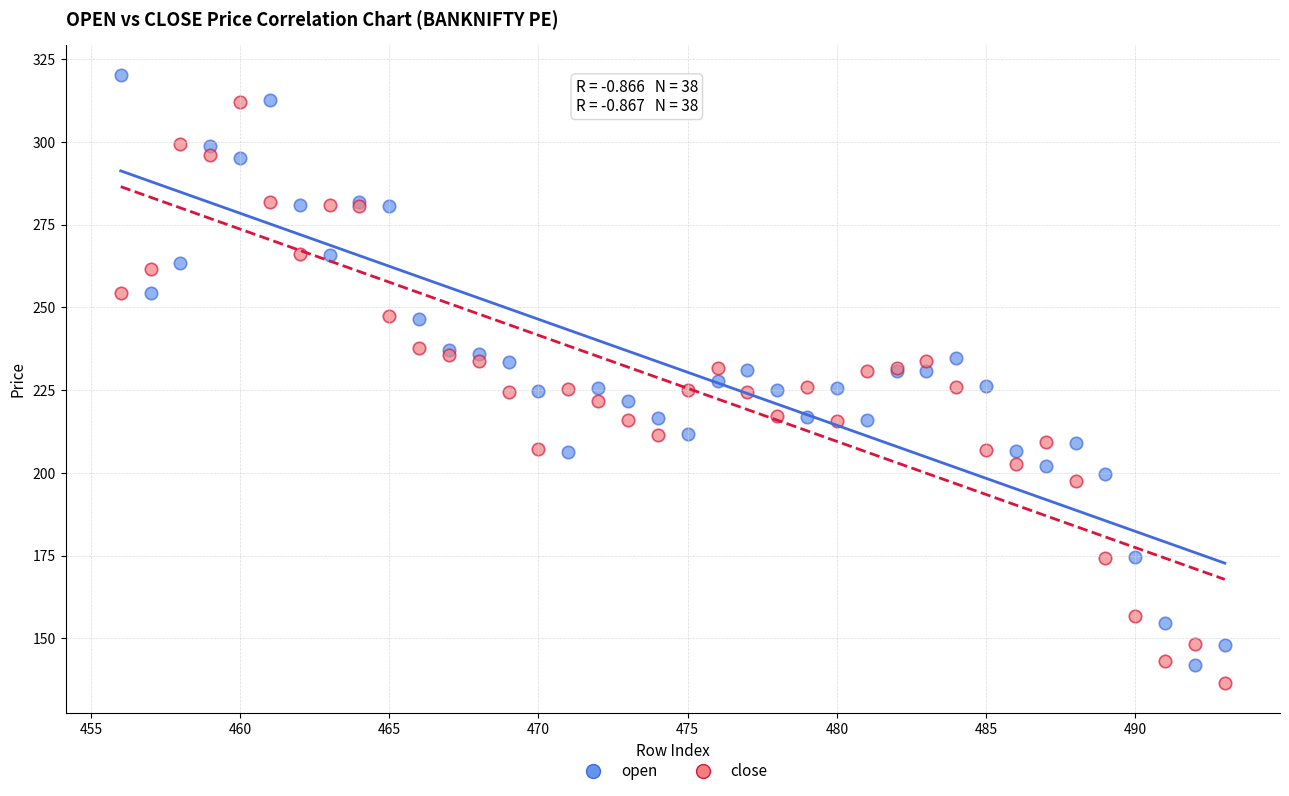

Which series contains the highest Y value?

open